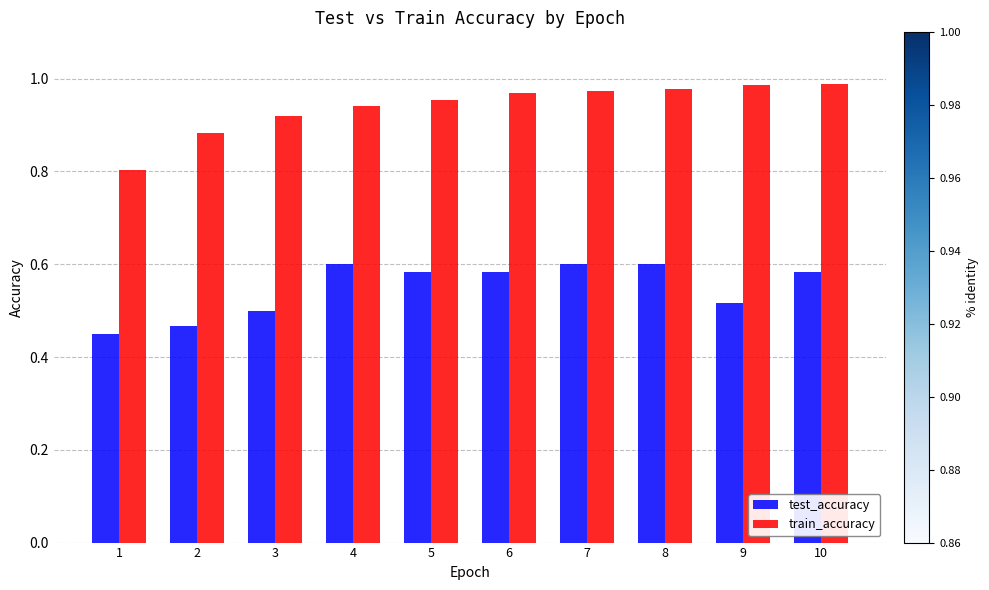

Rank the series by their maximum value, from lowest to highest.

test_accuracy, train_accuracy